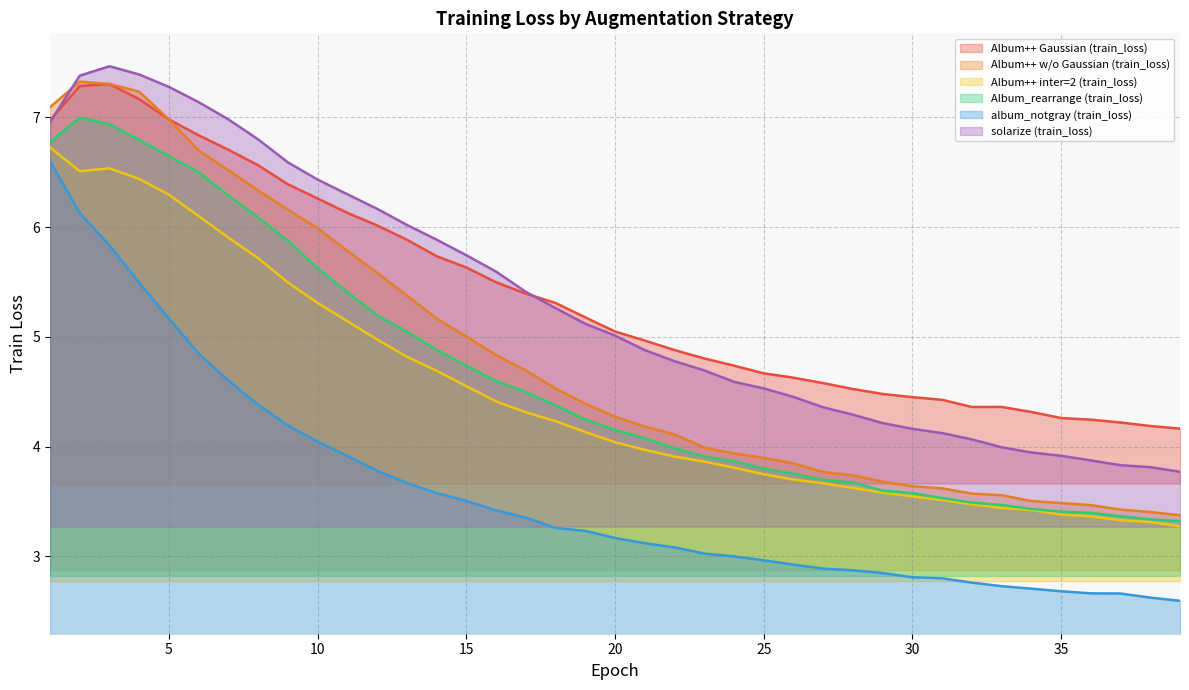

True or false: Album++ inter=2 (train_loss) and album_notgray (train_loss) intersect in this chart.

False